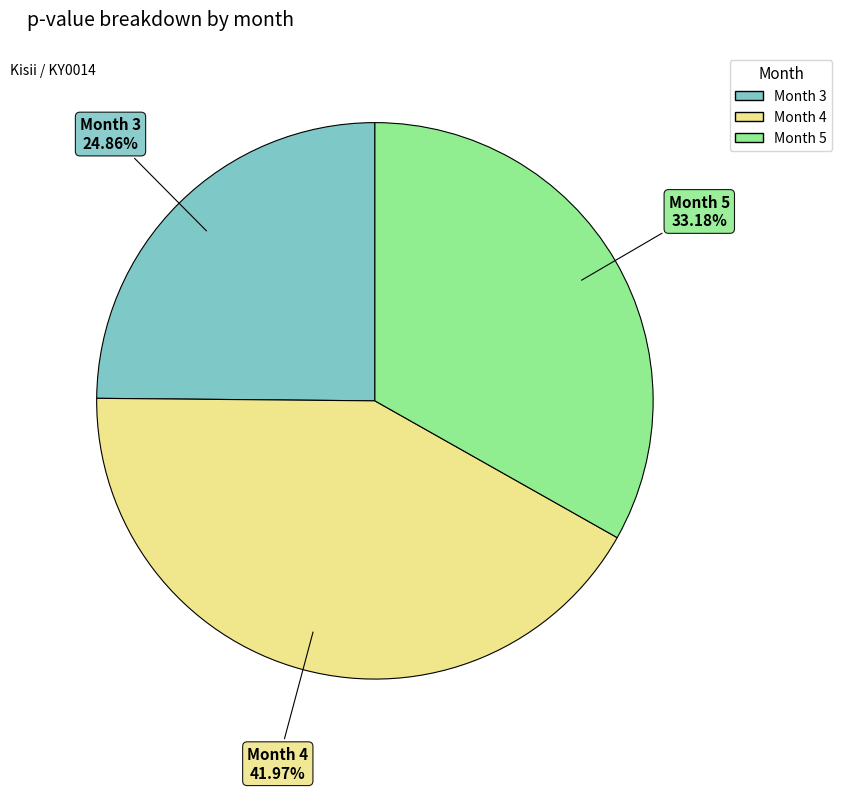

Combined, what portion of the pie is Month 5 and Month 3?

58.0%